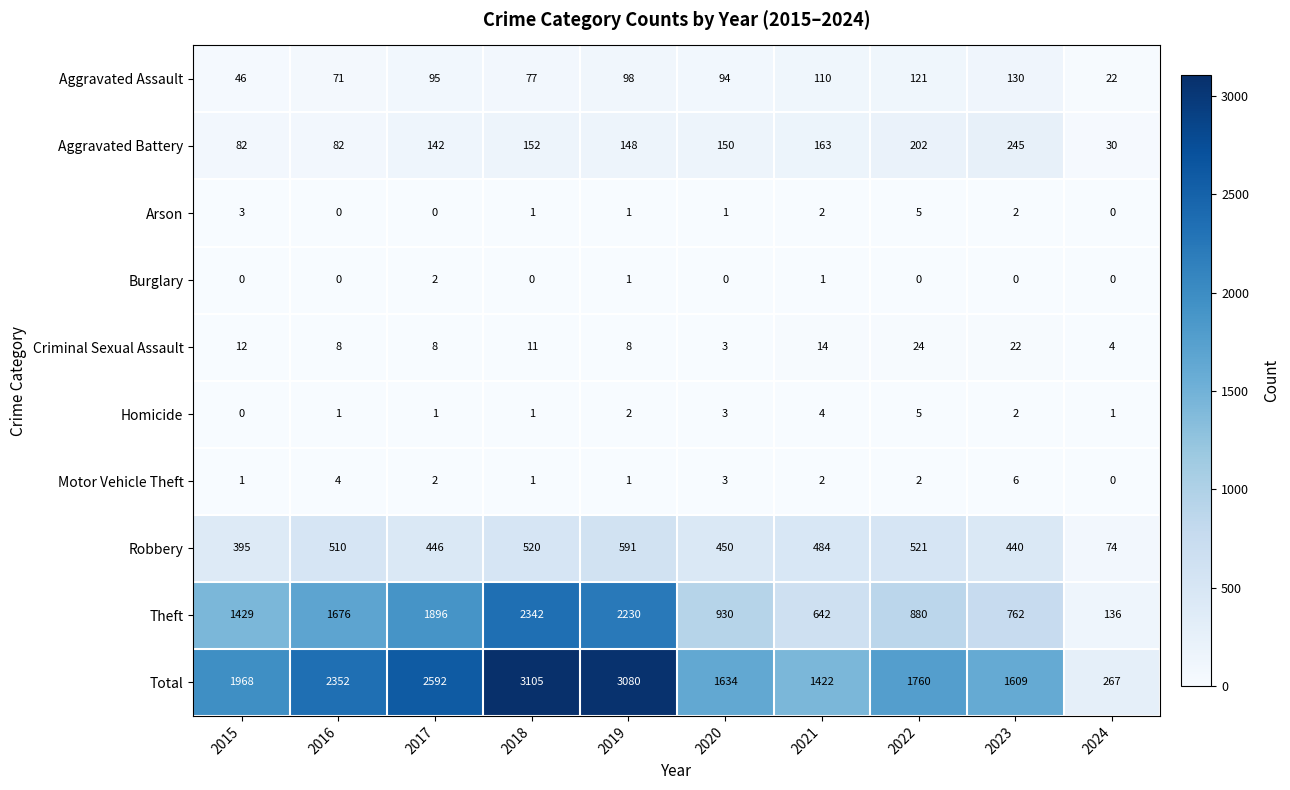

The value of Theft at 2015 is 2059. True or false?

False